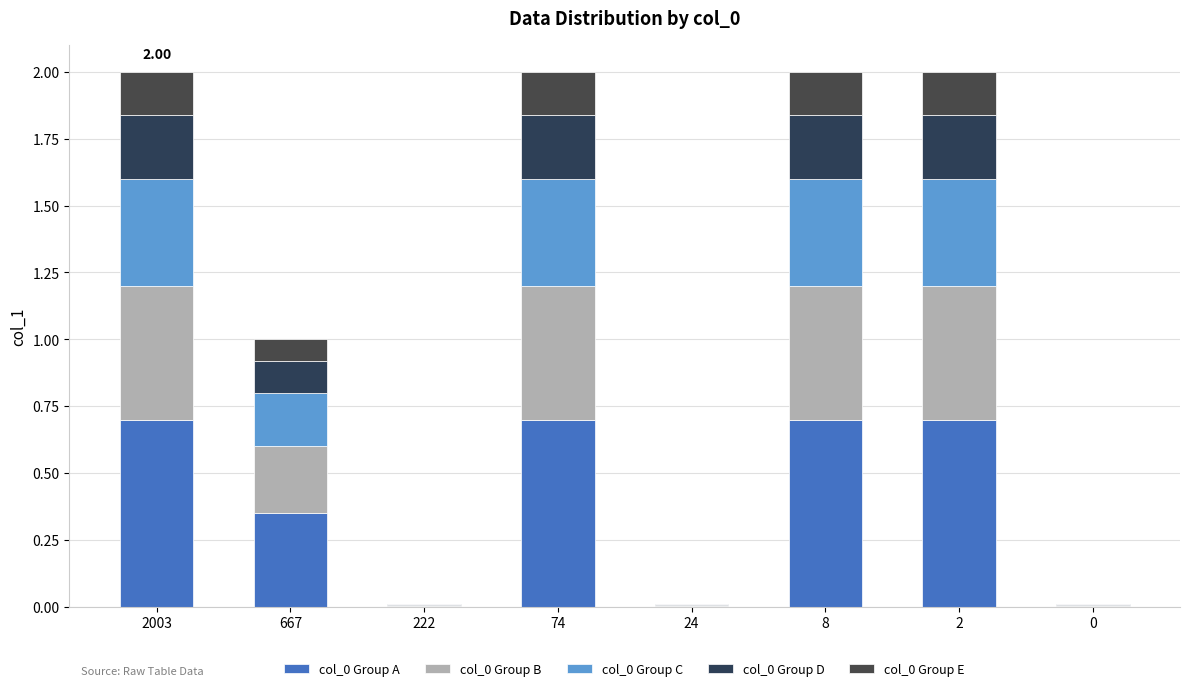

Where is col_0 Group C nearest to the value 0?

222